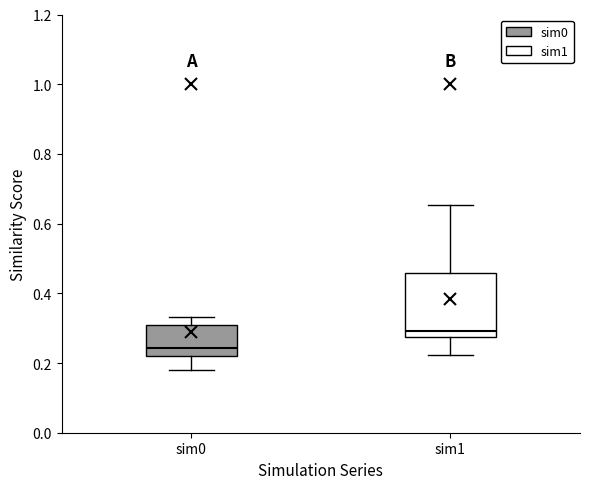

Reading left to right, read every box against the y-axis: the position of its median line, the range the box covers, and the ends of its whiskers. The values are not printed on the chart, so give them approximately, as read against the axis.

sim0: median 0.24, box 0.22 to 0.30, whiskers 0.18 to 0.34
sim1: median 0.30, box 0.28 to 0.46, whiskers 0.22 to 0.66